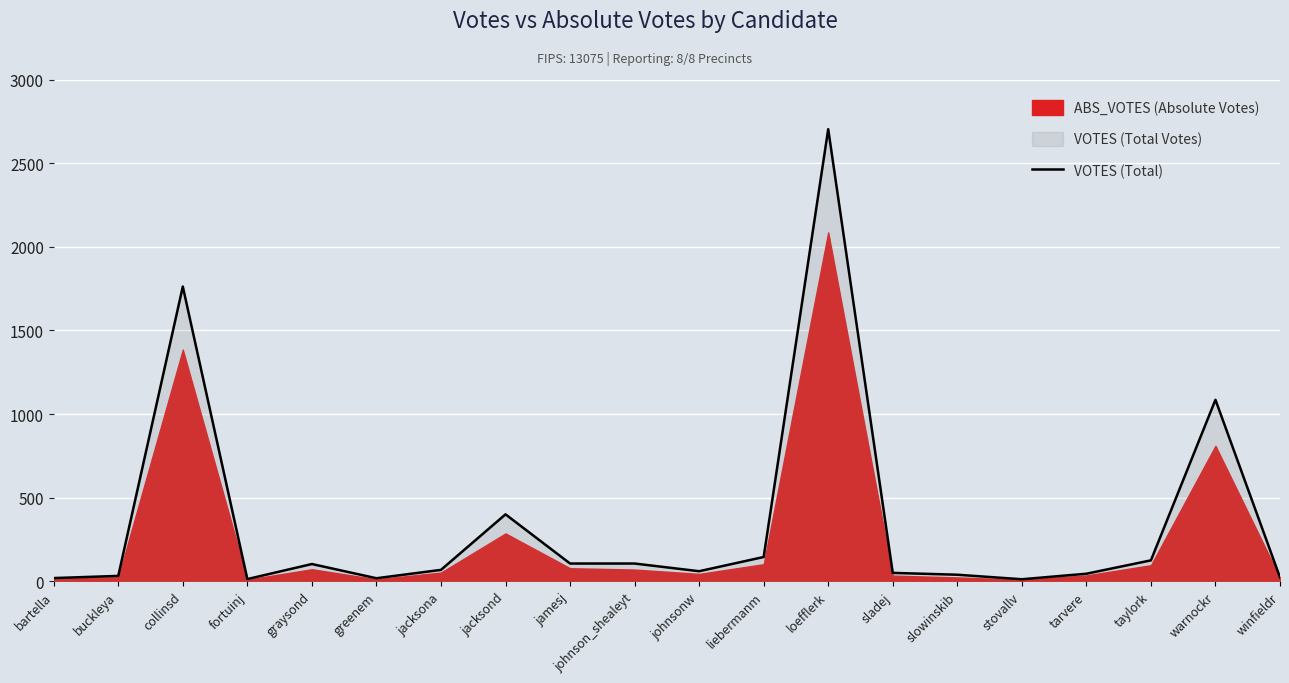

True or false: the data shows 13 at fortuinj.

True